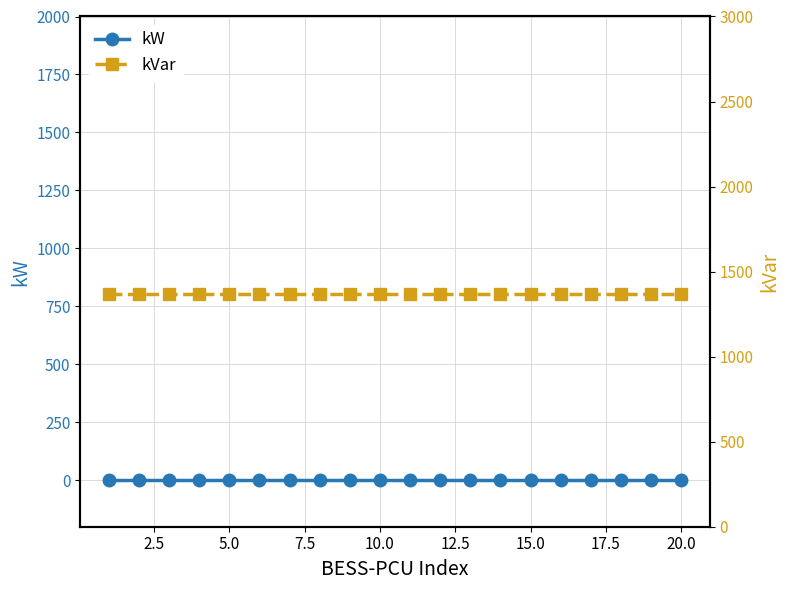

How many categories are shown in the chart?

20